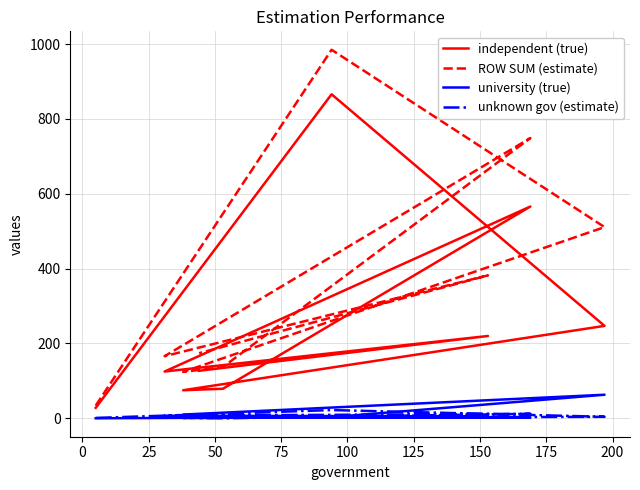

Which has a higher value, 75 or 50?

75